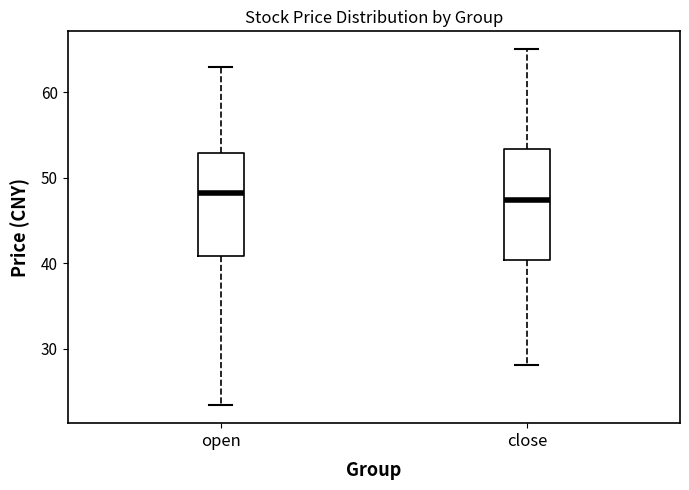

Where does the lower whisker of the box for open end on the y-axis? The values are not printed on the chart, so give them approximately, as read against the axis.

23